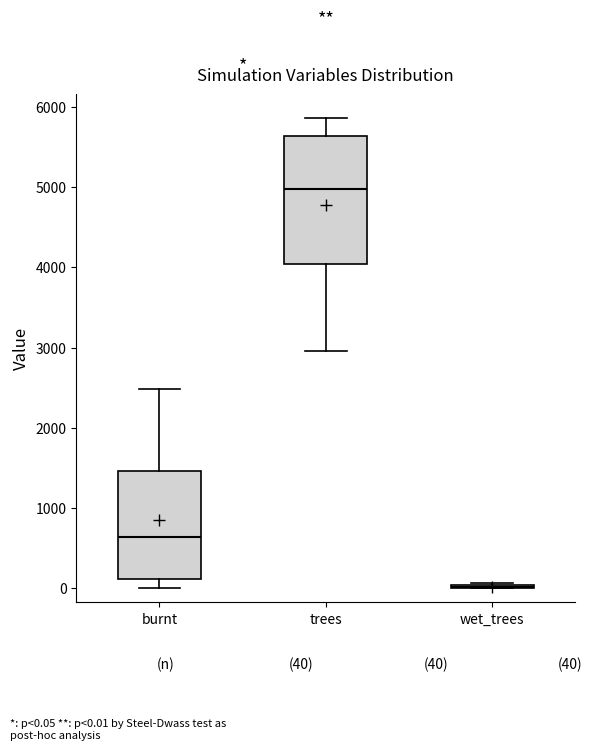

Comparing the boxes themselves (not the whiskers), which one is the tallest?

trees